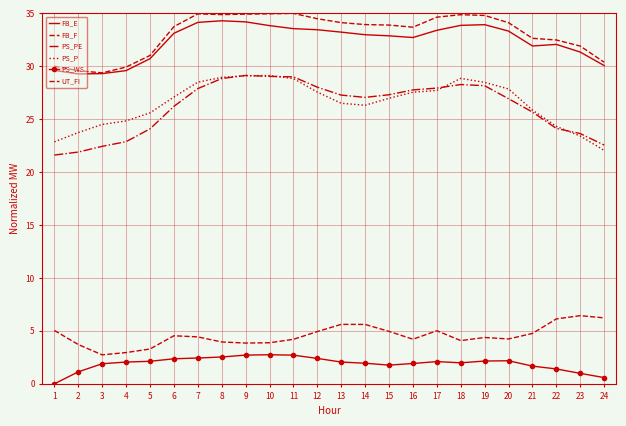

True or false: FB_E and PS_WS intersect in this chart.

False